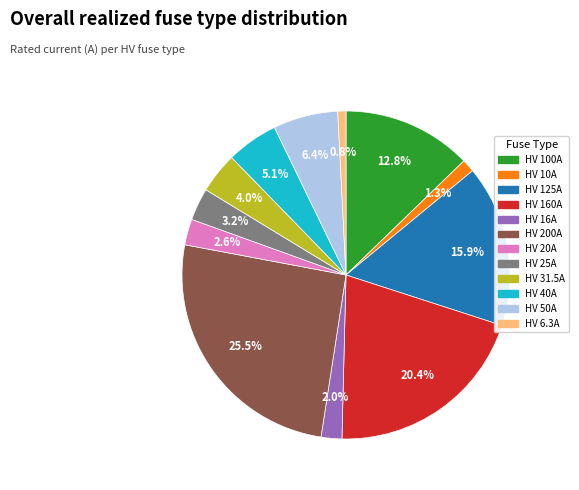

To the nearest percent, what is the difference between the HV 100A and HV 25A slice percentages?

10%